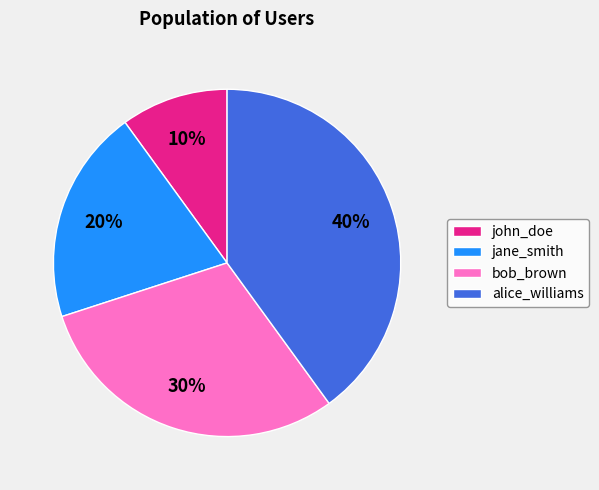

To the nearest percent, what is the difference between the largest and smallest slice percentages?

30%